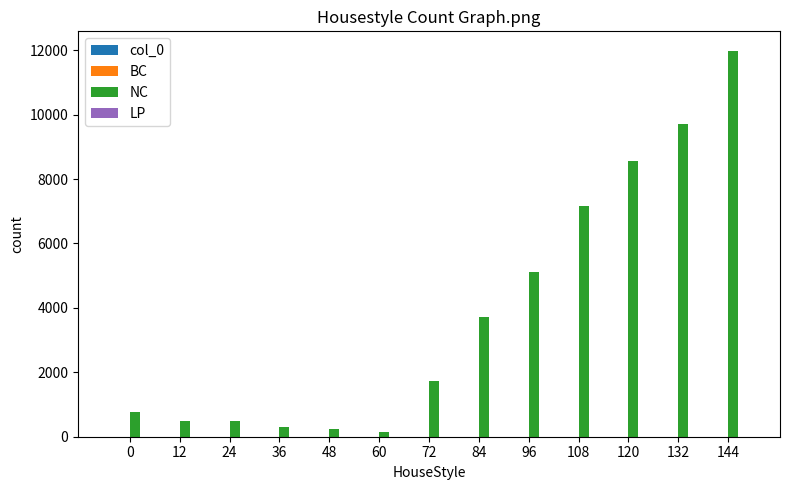

Which series has the widest spread of values?

NC